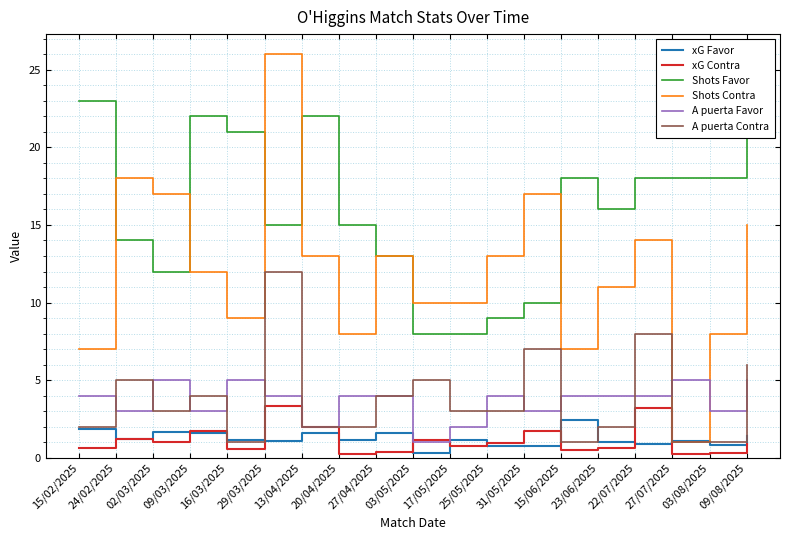

List the series in order of their peak value, lowest first.

xG Favor, xG Contra, A puerta Favor, A puerta Contra, Shots Favor, Shots Contra